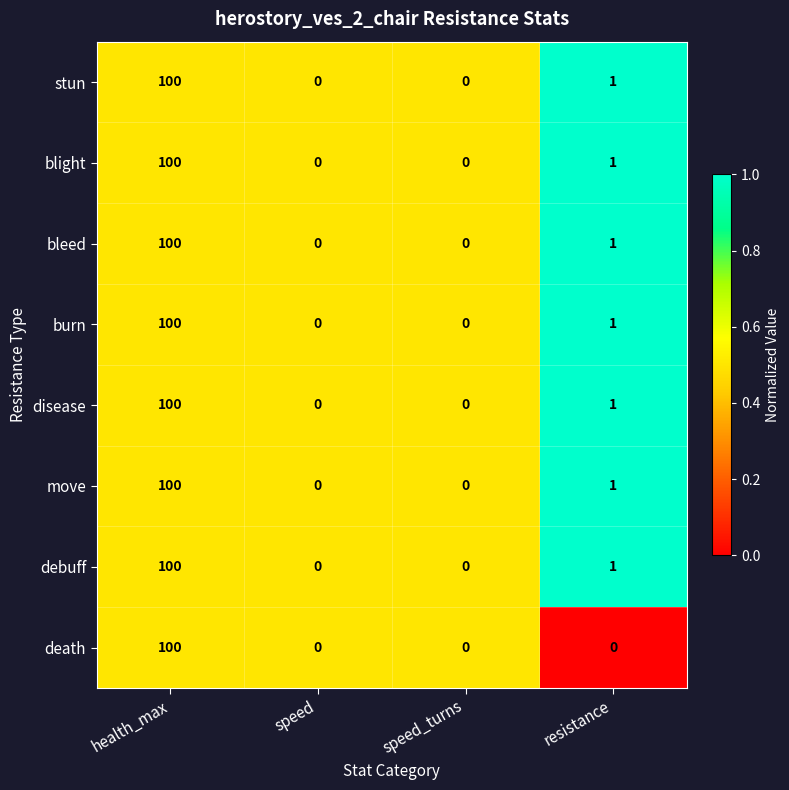

What is the total value across all series at health_max?

800